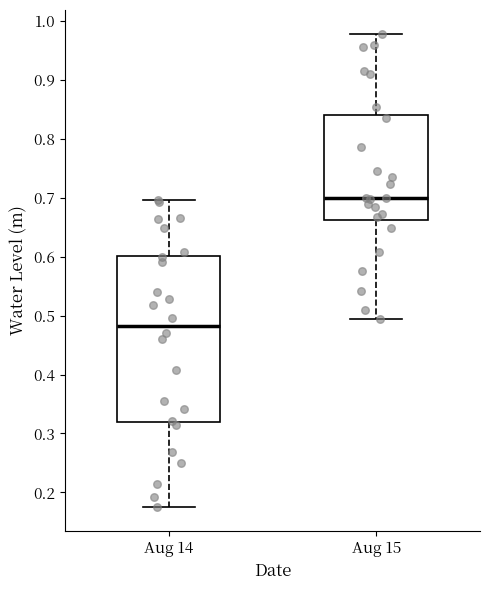

Which box is the tallest, from its lower edge to its upper edge?

Aug 14